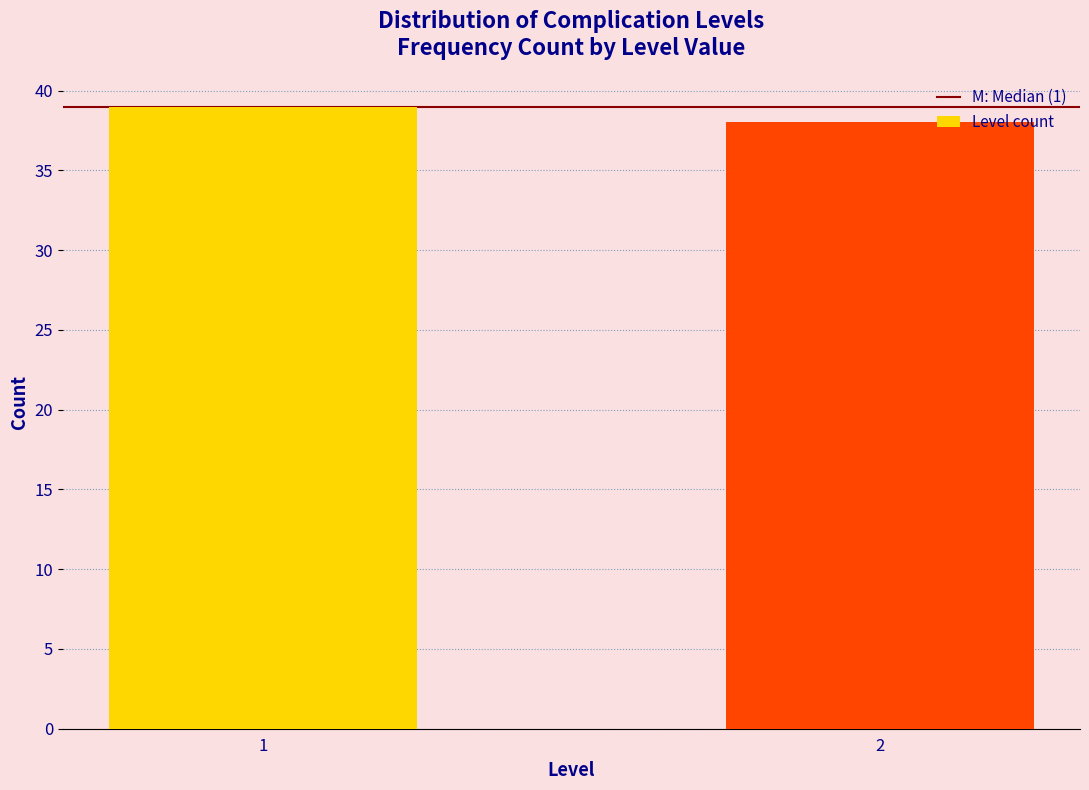

Reading left to right, list all the values displayed in this chart.

1=39	2=38